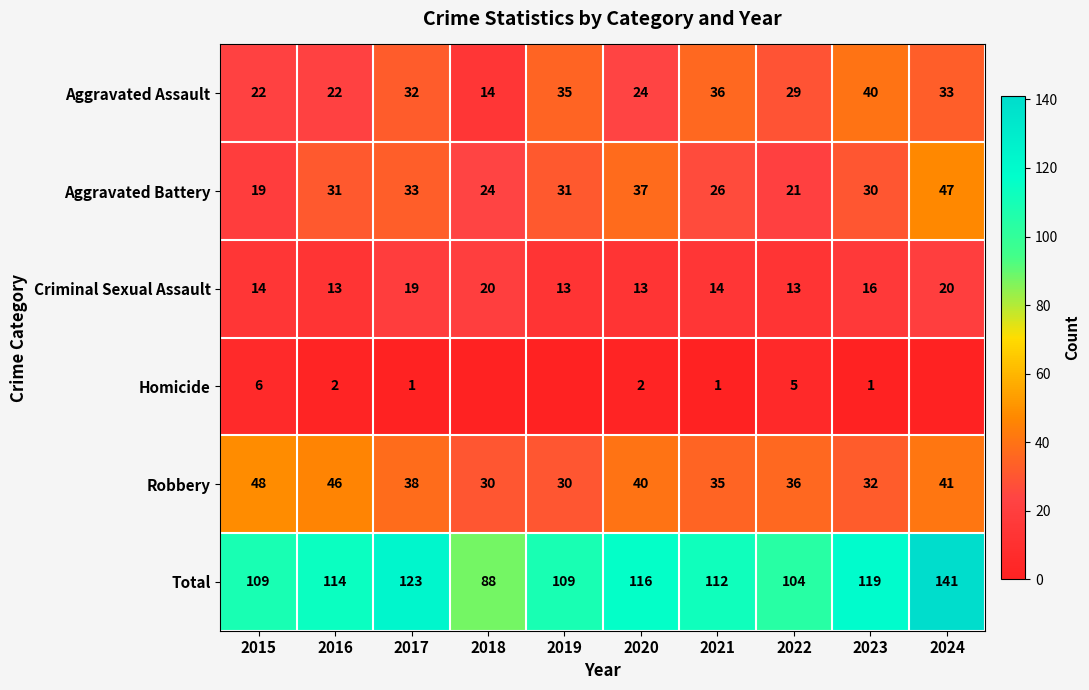

Is the value of Homicide at 2016 greater than the value of Criminal Sexual Assault at 2024?

No